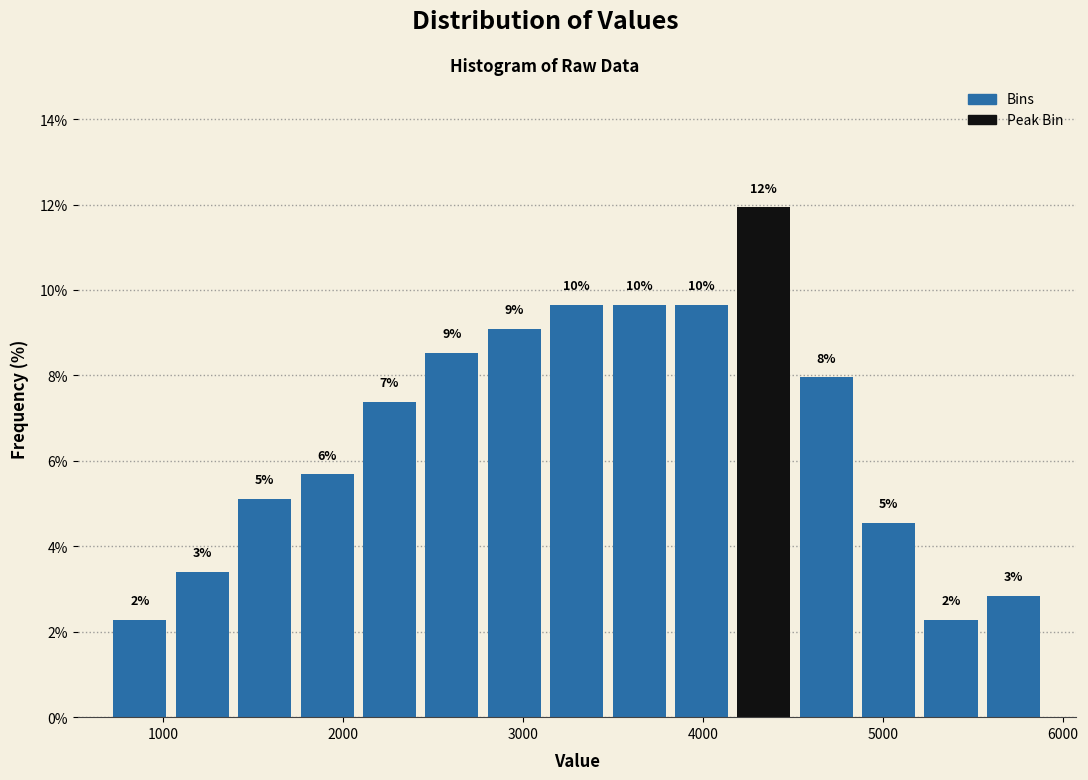

Around what value on the x-axis is the tallest bar? Give the approximate position of its centre, as read against the axis.

4300